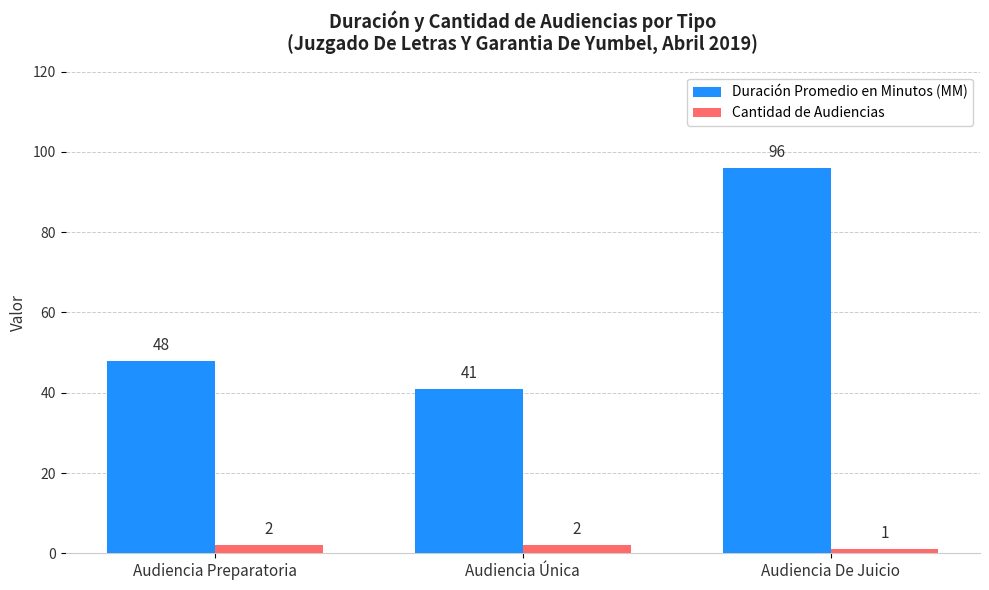

Rank the series by their maximum value, from highest to lowest.

Duración Promedio en Minutos (MM), Cantidad de Audiencias